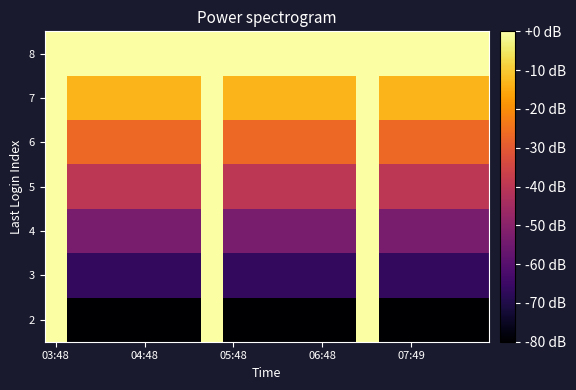

How many data points does each series have?

20